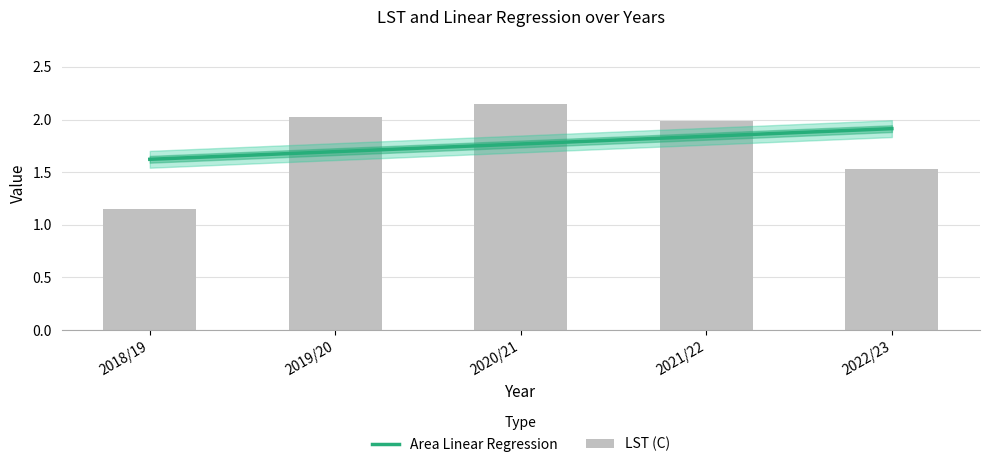

At 2018/19, list the series in order from largest to smallest.

Area Linear Regression, LST (C)